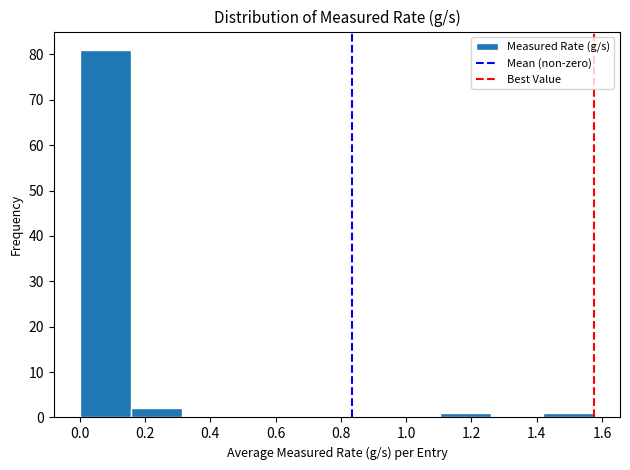

Reading left to right, transcribe this chart: for each bar, give the range it covers on the x-axis and its height. Neither the bar edges nor the heights are printed on the chart, so give them approximately, as read against the axes.

0.00 to 0.16: 81
0.16 to 0.32: 2
0.32 to 0.48: 0
0.48 to 0.64: 0
0.64 to 0.78: 0
0.78 to 0.94: 0
0.94 to 1.10: 0
1.10 to 1.26: 1
1.26 to 1.42: 0
1.42 to 1.58: 1